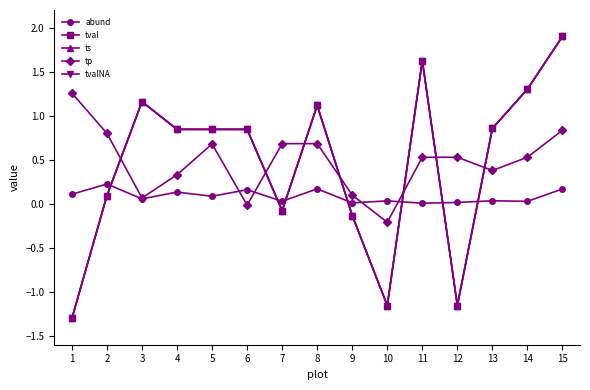

At which label does tval reach its minimum?

1